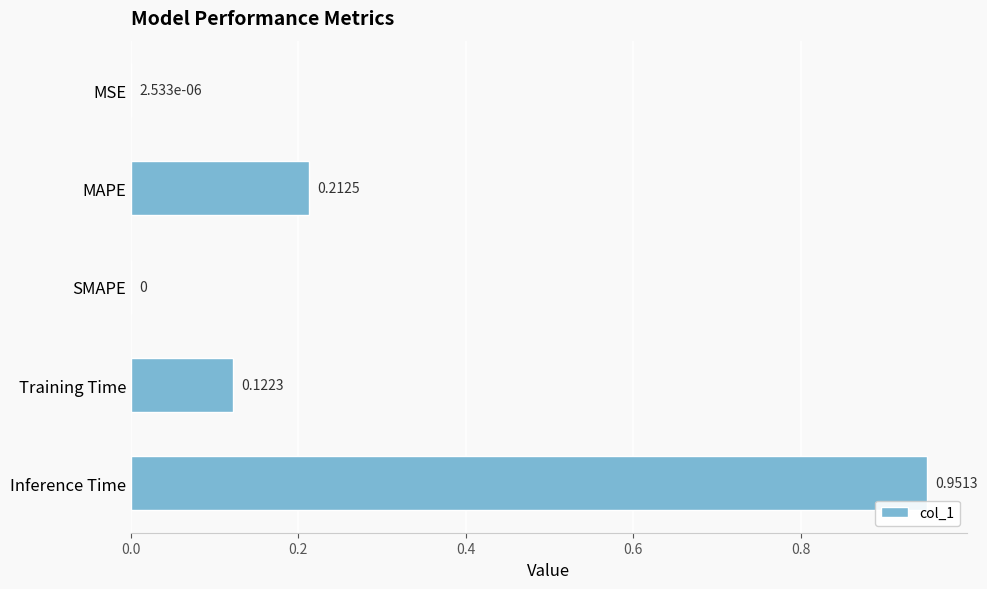

What is the sum of all values?

1.3